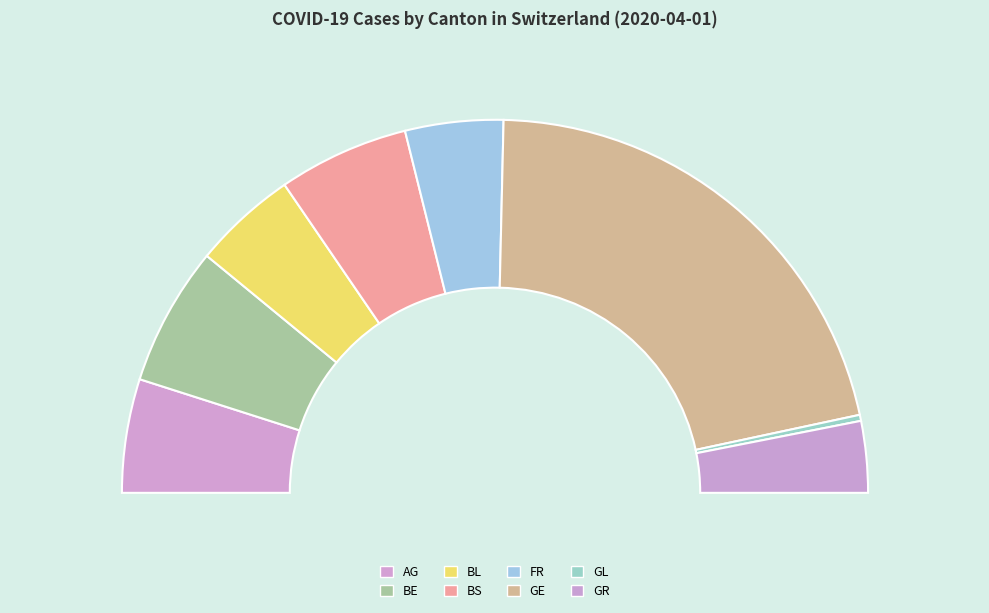

What is the change in value from BL to FR?

-5